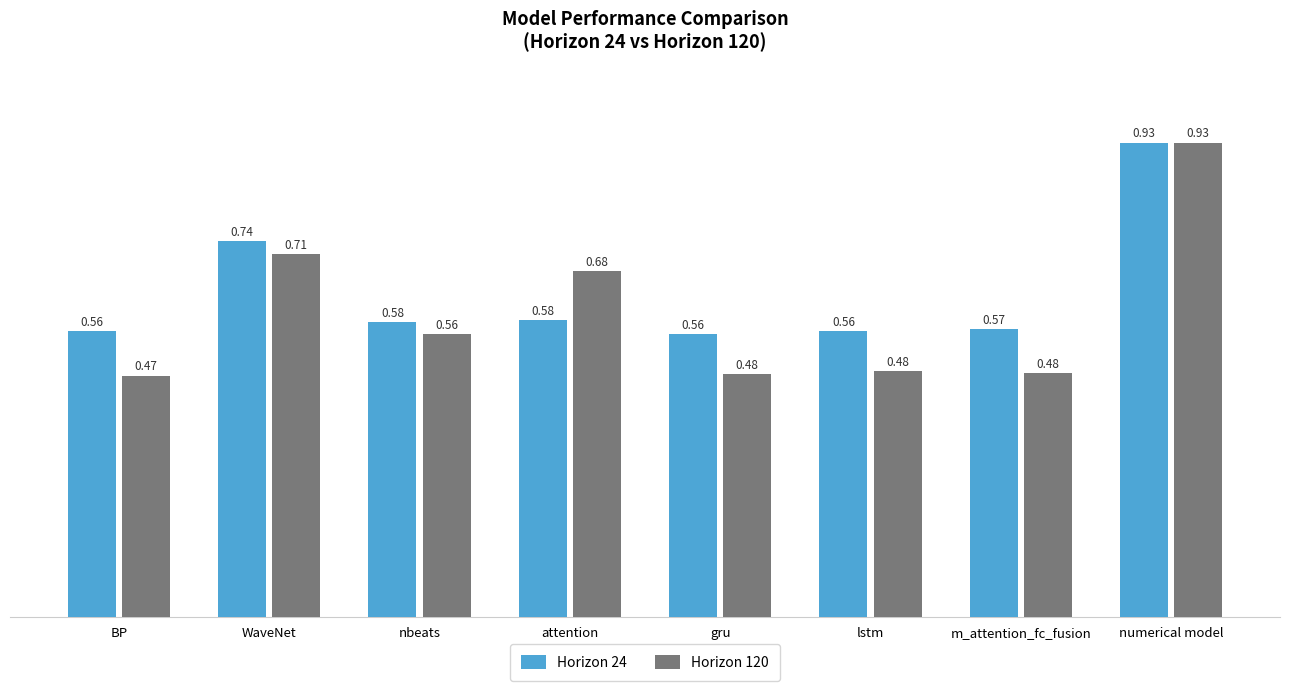

At how many categories does at least one series exceed 0?

8